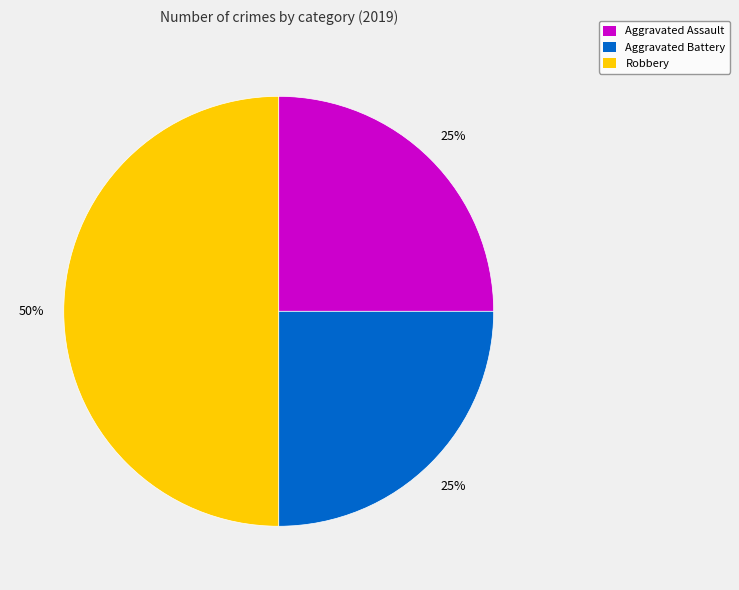

Approximately how many times larger is the value at Aggravated Battery compared to Robbery?

0.5